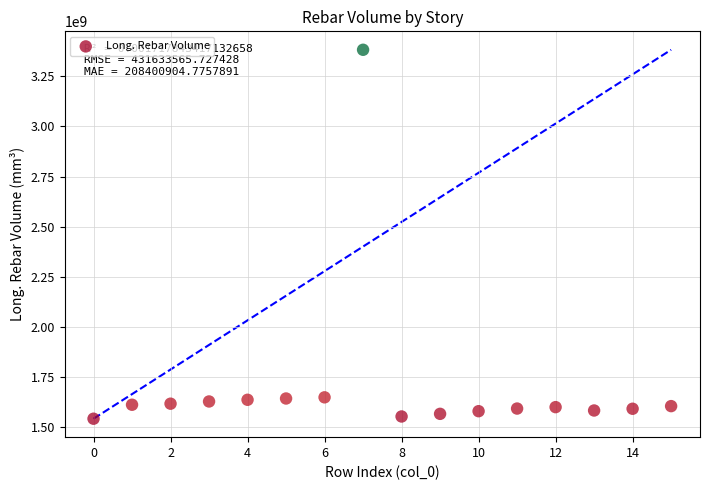

What is the range of Y values (max minus min)?

1838189189.8